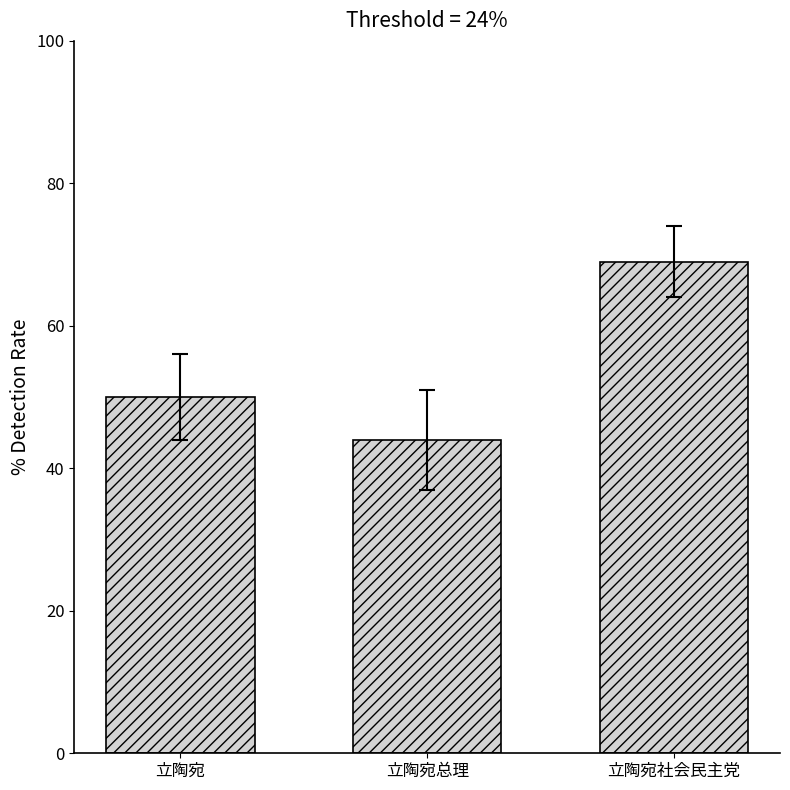

Reading right to left, list all the values displayed in this chart.

立陶宛社会民主党=69	立陶宛总理=44	立陶宛=50